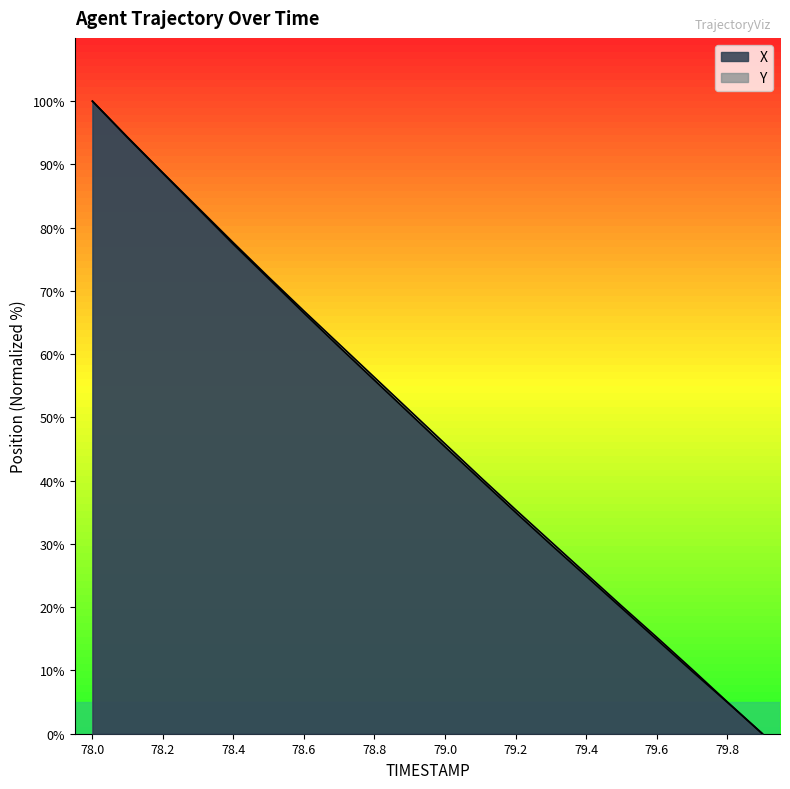

At how many categories does at least one series exceed 91?

2